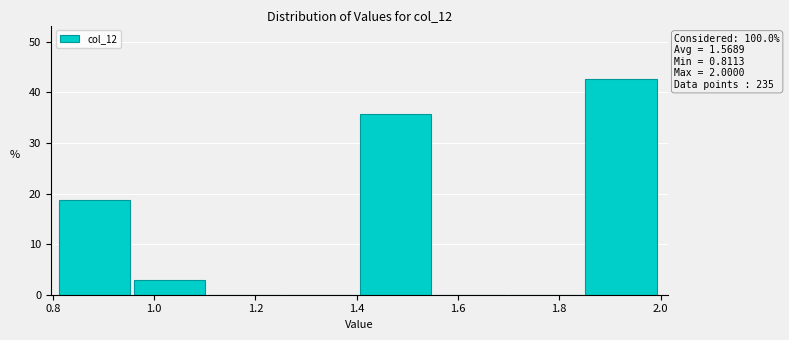

Over which range of the x-axis is the bar tallest?

1.86 to 2.00